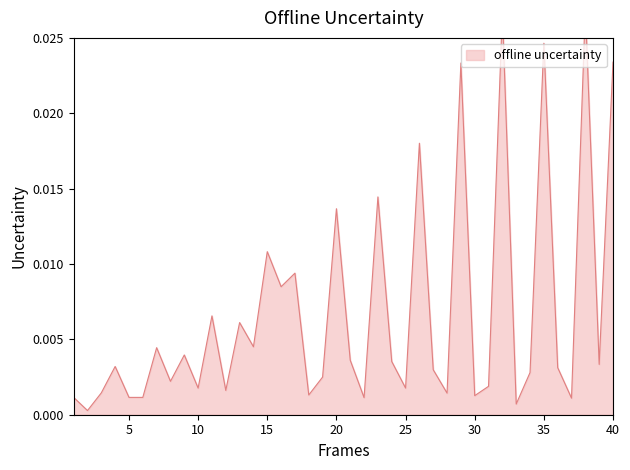

At which category does the chart reach its minimum across all series?

2